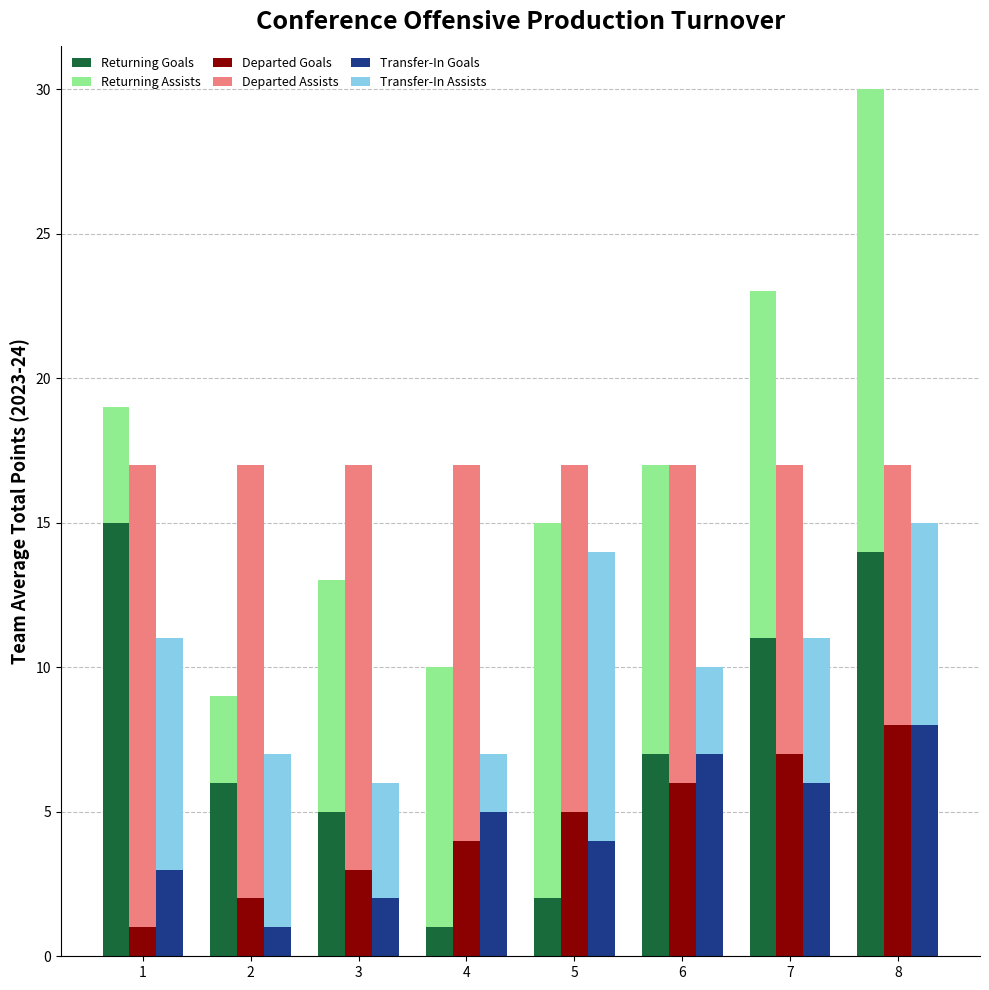

True or false: Returning Goals has a value of 2 at 4.

False